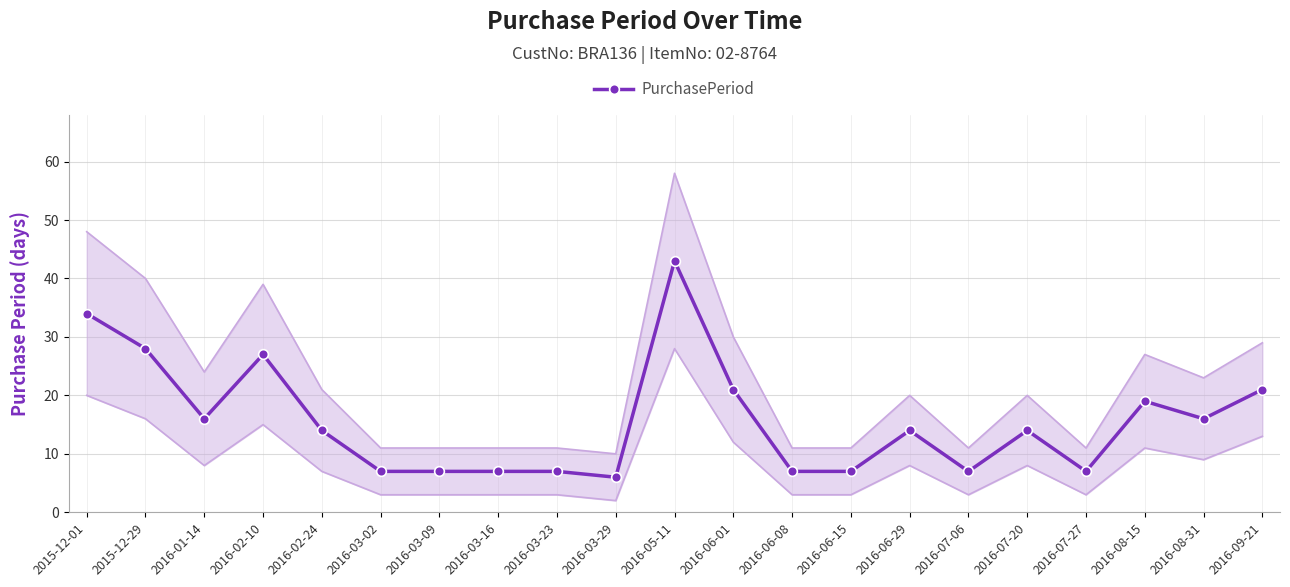

List the labels in order of value, largest first.

2016-05-11, 2015-12-01, 2015-12-29, 2016-02-10, 2016-06-01, 2016-09-21, 2016-08-15, 2016-01-14, 2016-08-31, 2016-02-24, 2016-06-29, 2016-07-20, 2016-03-02, 2016-03-09, 2016-03-16, 2016-03-23, 2016-06-08, 2016-06-15, 2016-07-06, 2016-07-27, 2016-03-29